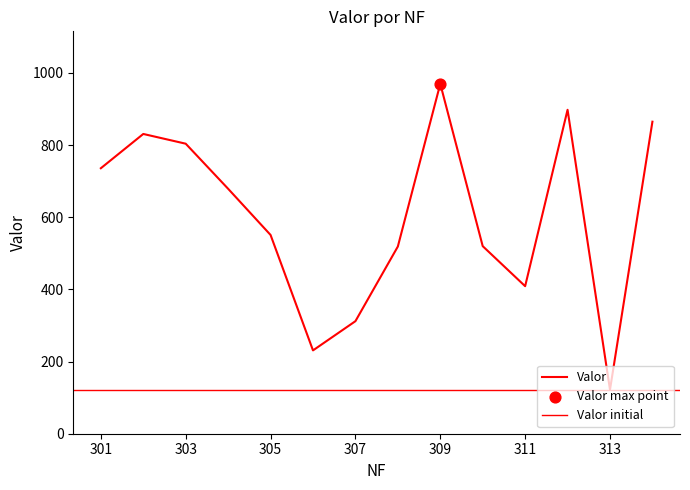

Which has a higher value, 306 or 310?

310